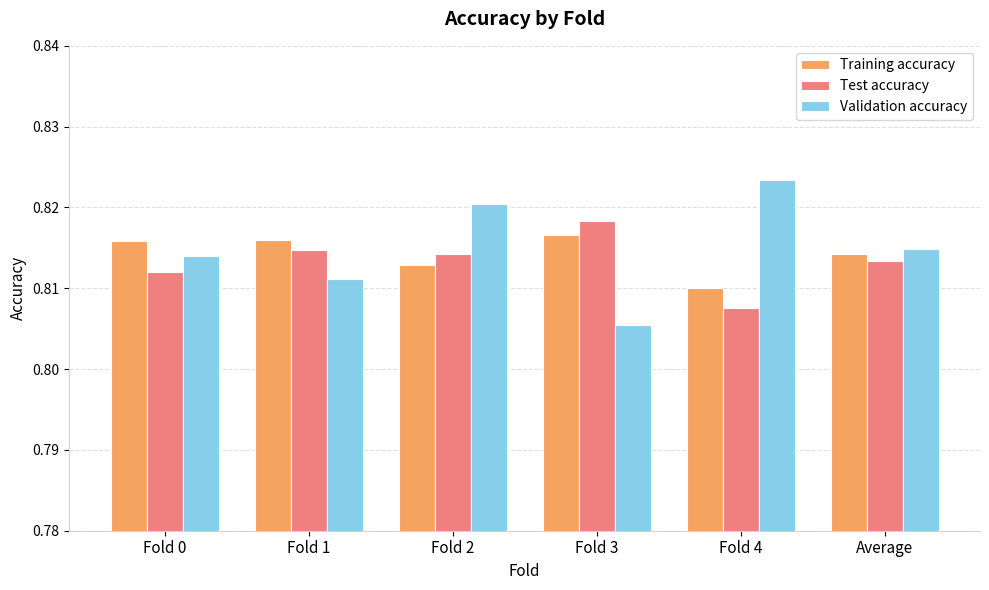

At which label does Training accuracy reach its peak?

Fold 3